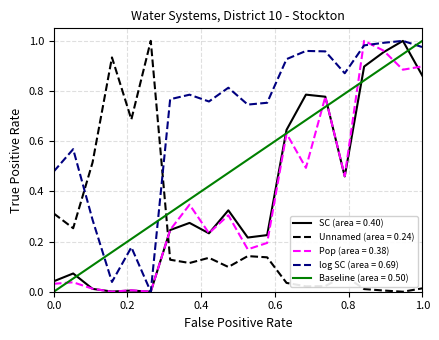

Which series ends up on top after the final intersection of Pop (area = 0.38) and Unnamed (area = 0.24)?

Pop (area = 0.38)